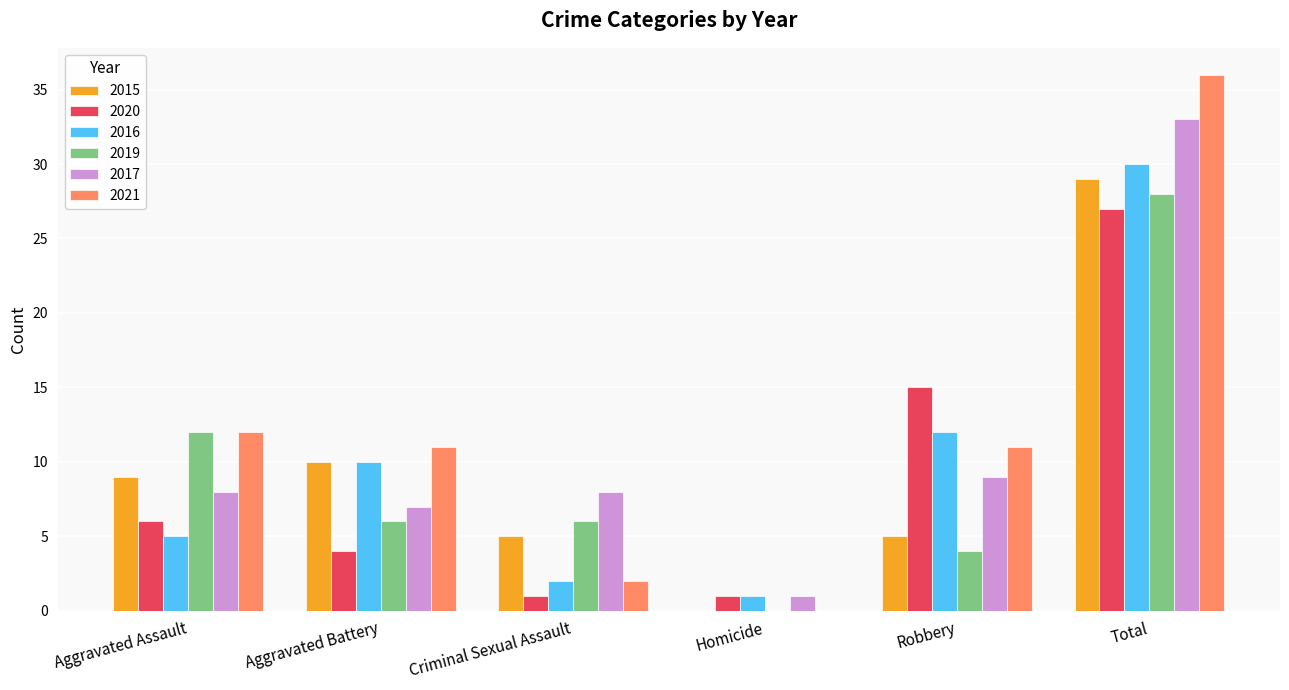

The value of 2016 at Aggravated Assault is 5. True or false?

True